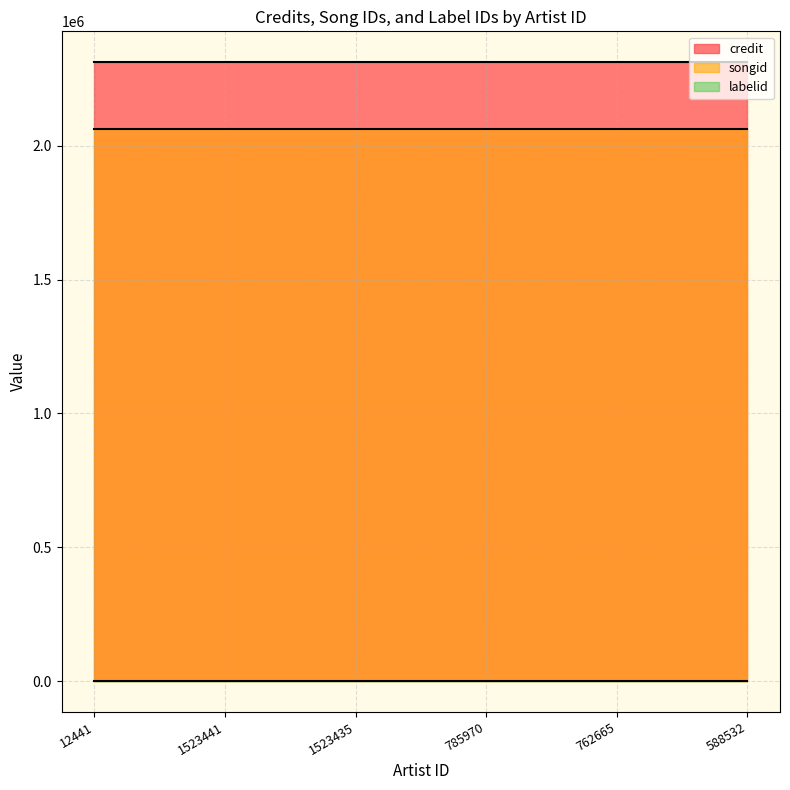

List the labels in order of songid value, largest first.

12441, 1523441, 1523435, 785970, 762665, 588532